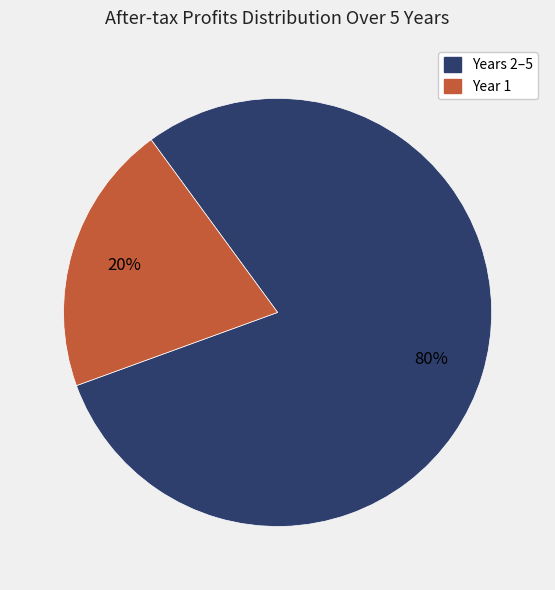

Does any single category account for the majority?

Yes